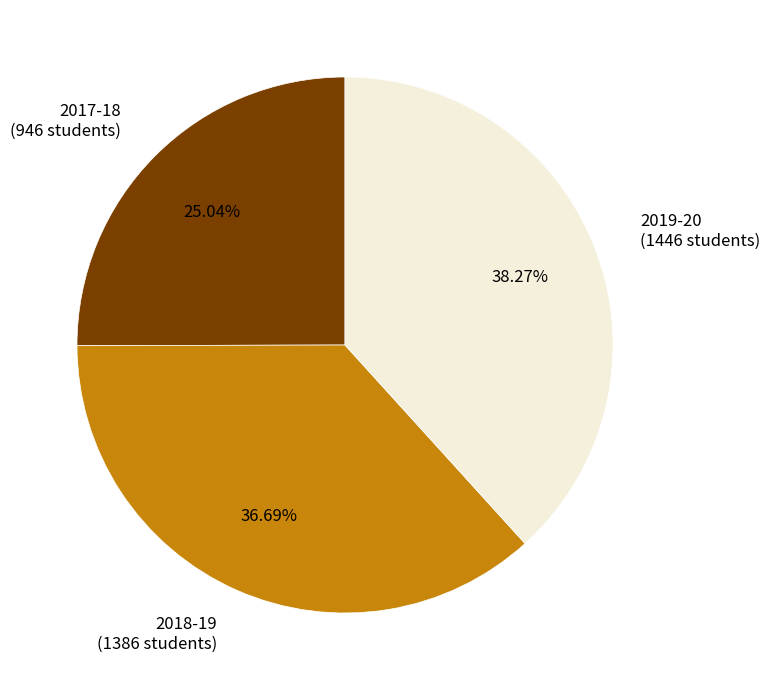

What is the largest slice in the pie chart?

2019-20